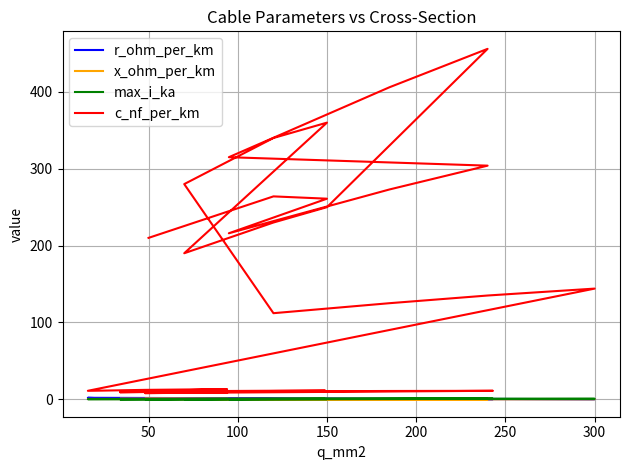

What is the average value of the x_ohm_per_km series?

0.2